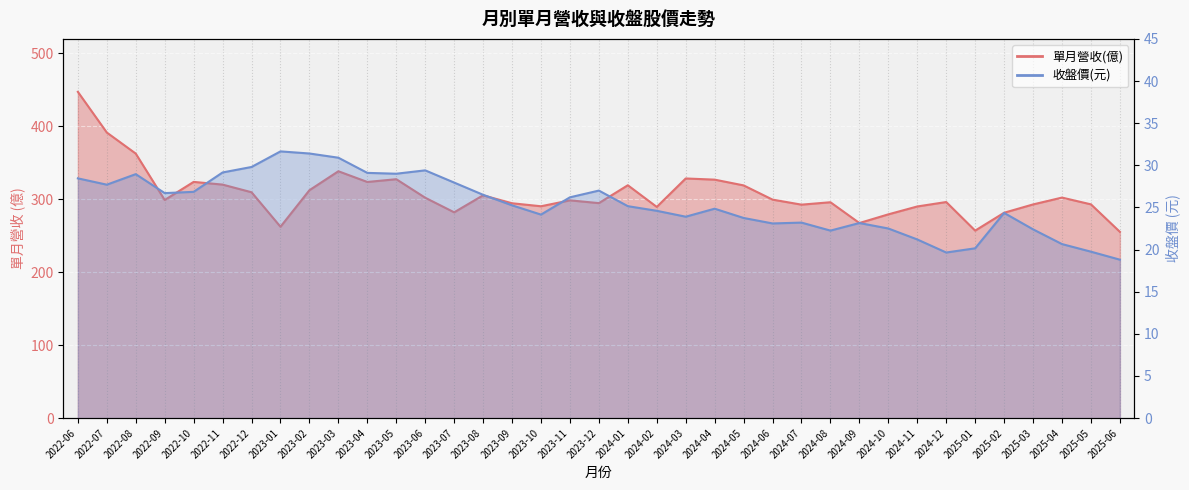

Reading left to right, list all the values displayed in this chart.

單月營收(億): 447.4	391.6	362.7	299.1	323.9	320.2	309.7	262.4	312.5	338.5	323.8	327.6	302.2	282.2	305.5	294.6	290.5	298.6	294.8	319.3	289.6	328.6	327.0	319.1	299.6	292.7	296.0	267.5	279.4	290.2	296.3	257.1	281.6	293.0	302.4	293.1	255.4
收盤價(元): 28.4	27.7	28.9	26.7	26.9	29.1	29.8	31.6	31.4	30.9	29.1	29.0	29.4	27.9	26.5	25.2	24.1	26.2	27.0	25.1	24.6	23.9	24.9	23.8	23.1	23.2	22.2	23.1	22.5	21.2	19.6	20.1	24.4	22.4	20.6	19.8	18.8